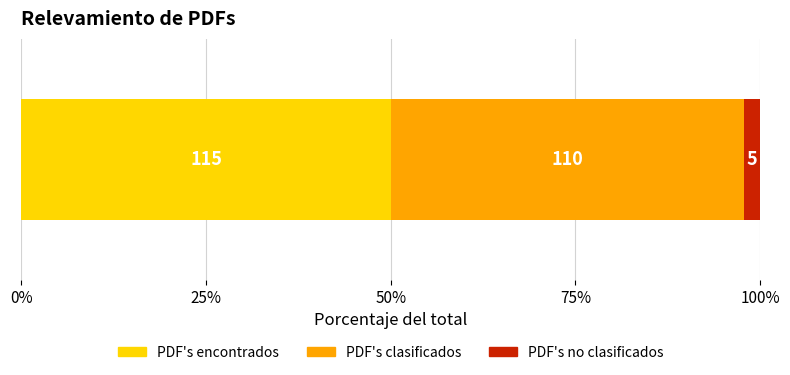

What are all the series names shown in the legend?

PDF's encontrados, PDF's clasificados, PDF's no clasificados